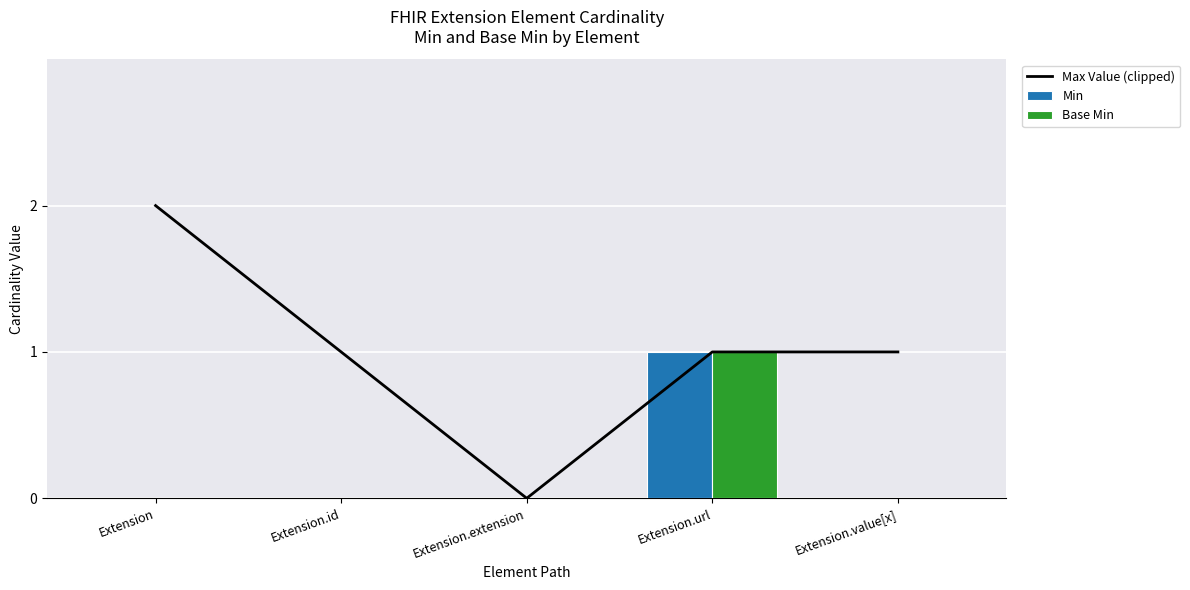

Which series has the largest total across all categories?

Max Value (clipped)